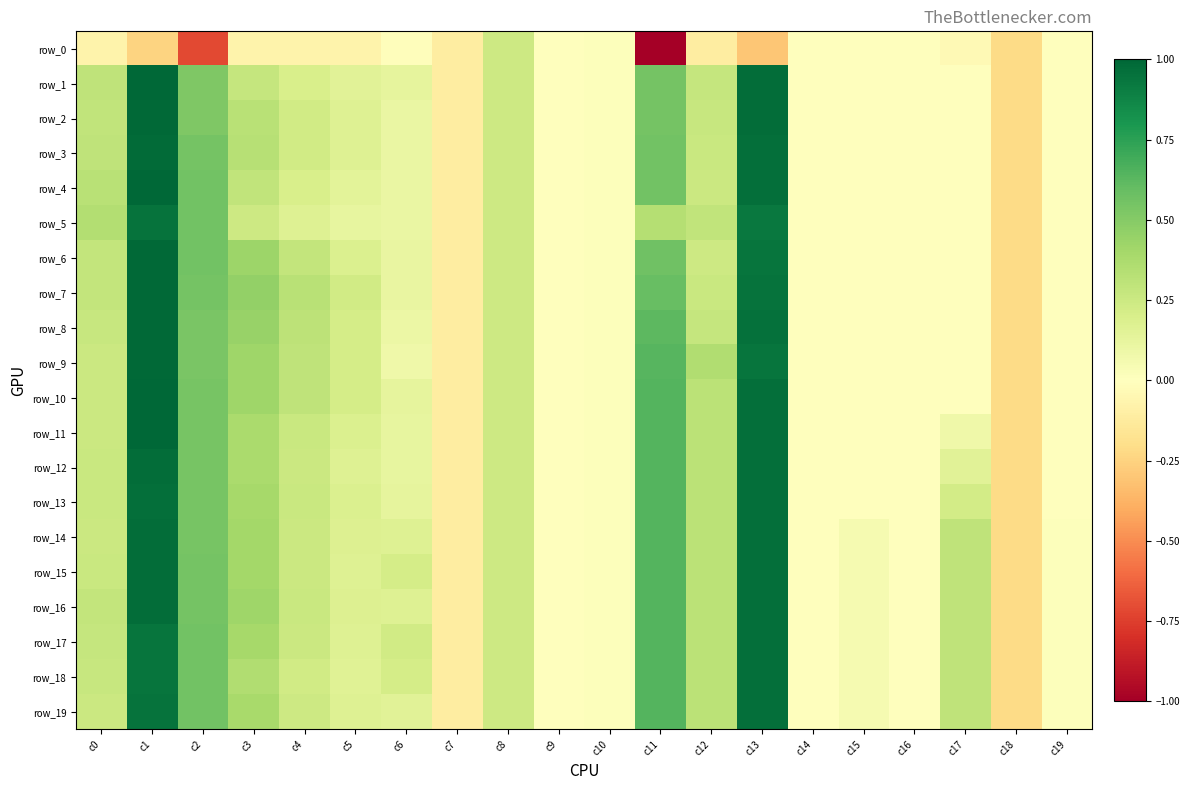

True or false: row_8 has a value of -0.0 at c16.

False